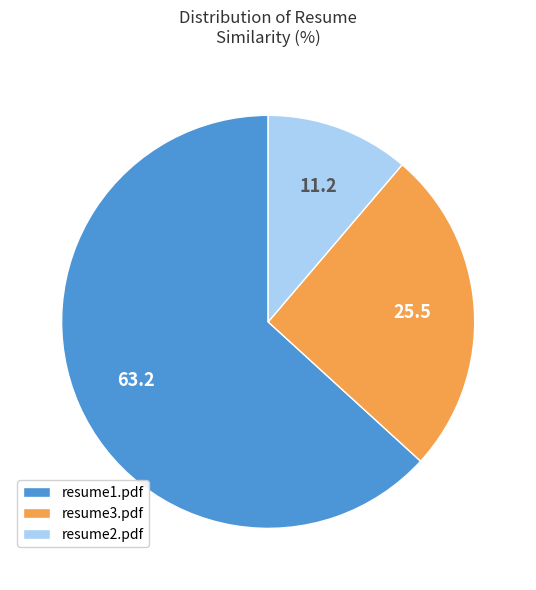

Do resume2.pdf and resume1.pdf together represent more than half of the pie?

Yes